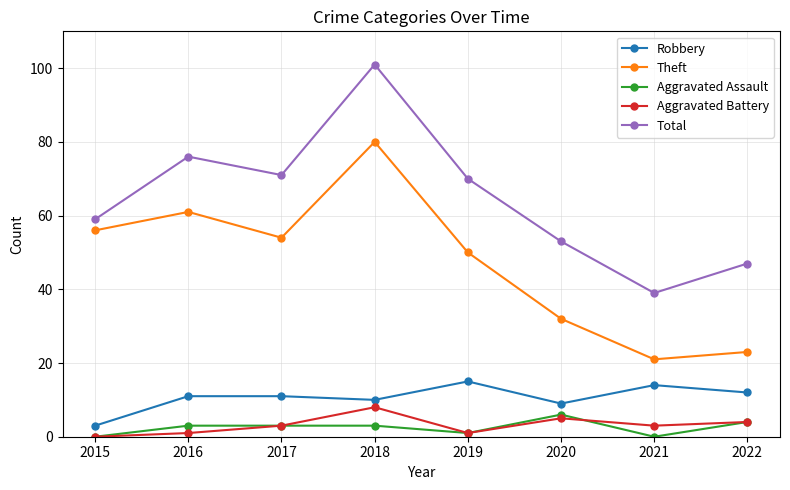

What is the value of the Aggravated Assault point at the 5th from the left?

1